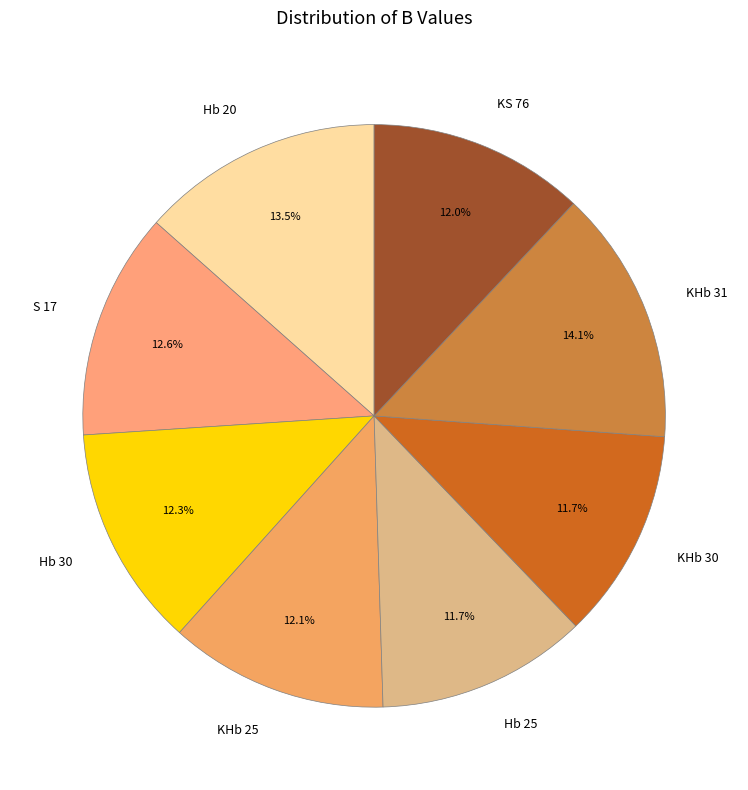

Which has a higher value, Hb 25 or Hb 30?

Hb 30